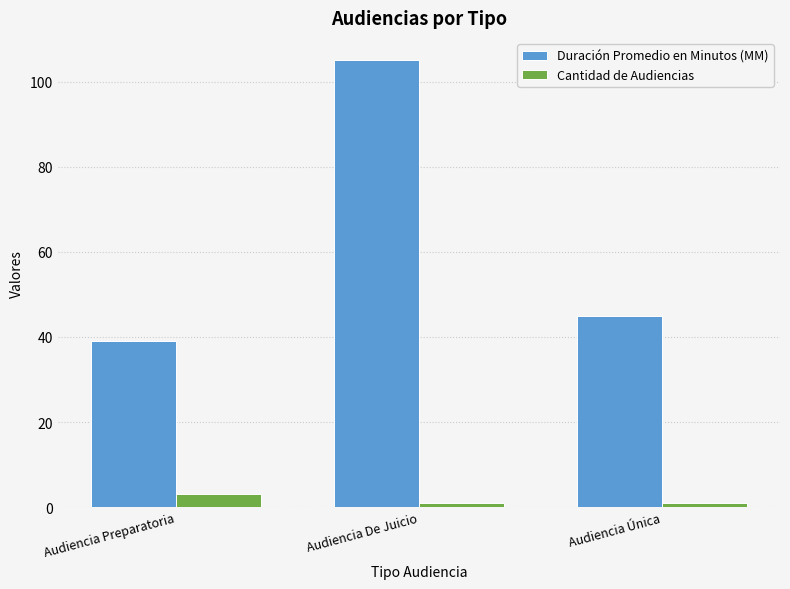

What is the average value of the Cantidad de Audiencias series?

2